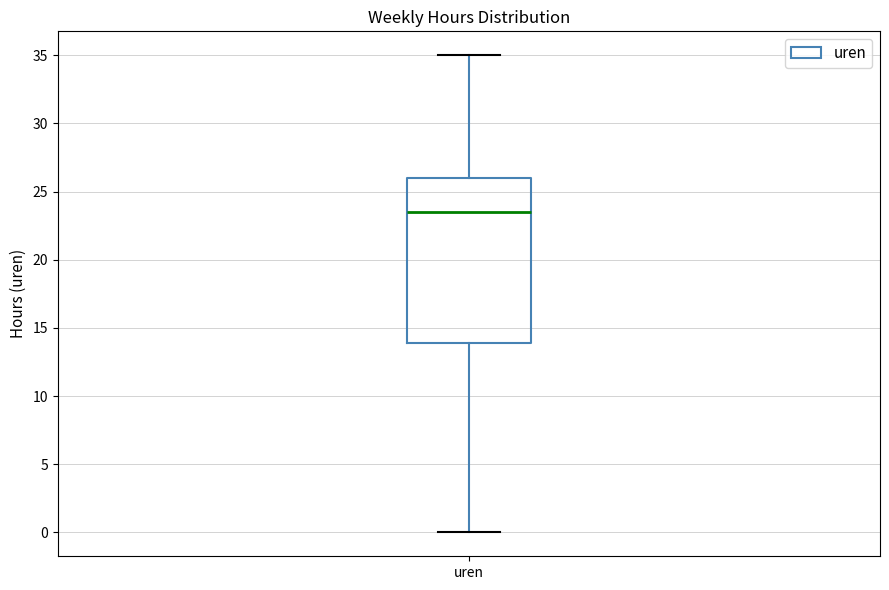

Where is the lower edge of the box for uren on the y-axis? The values are not printed on the chart, so give them approximately, as read against the axis.

14.0